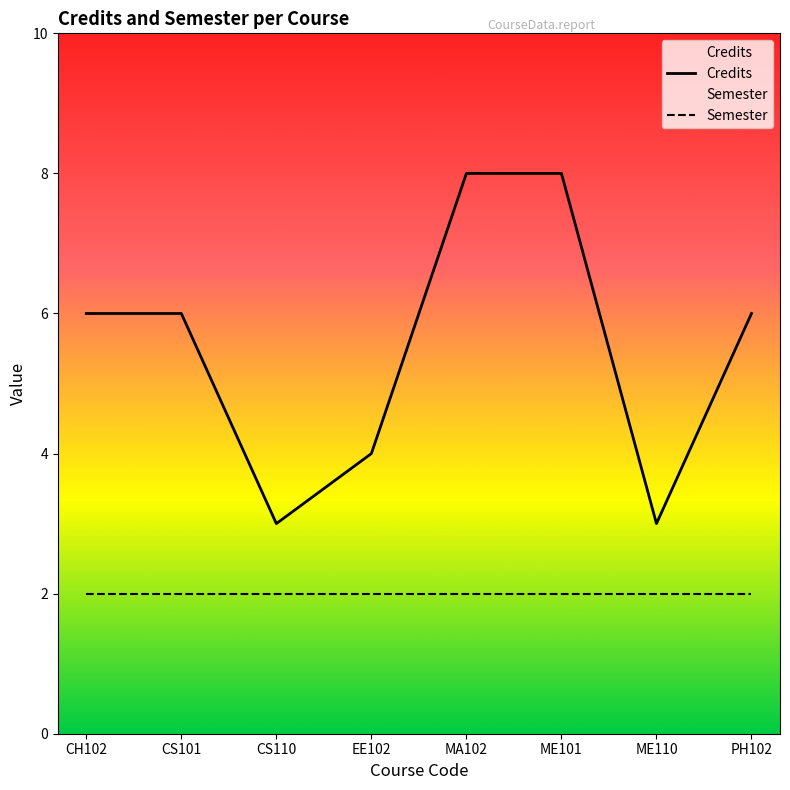

Count the number of categories in the chart.

8